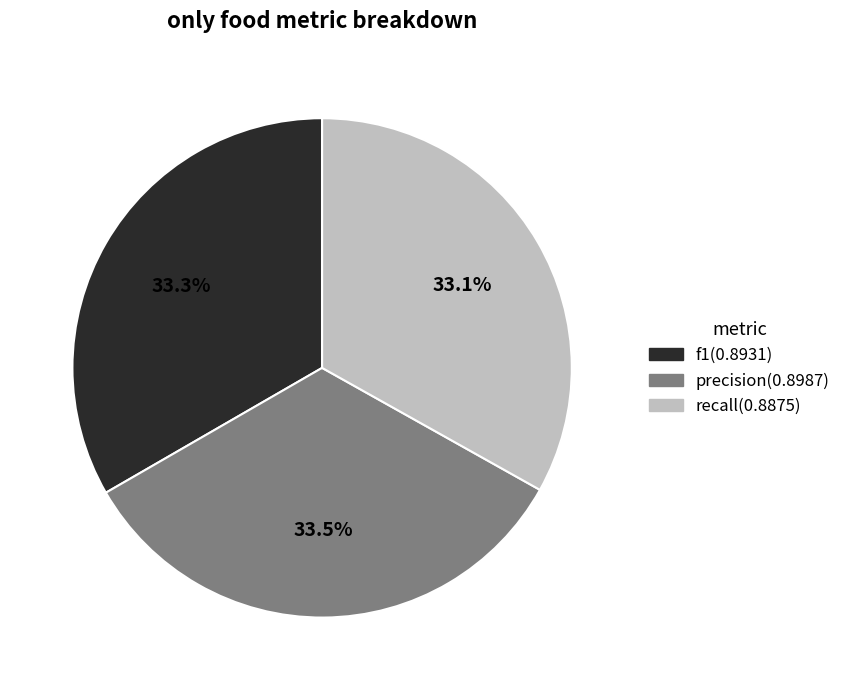

Does f1 represent more than half of the total?

No